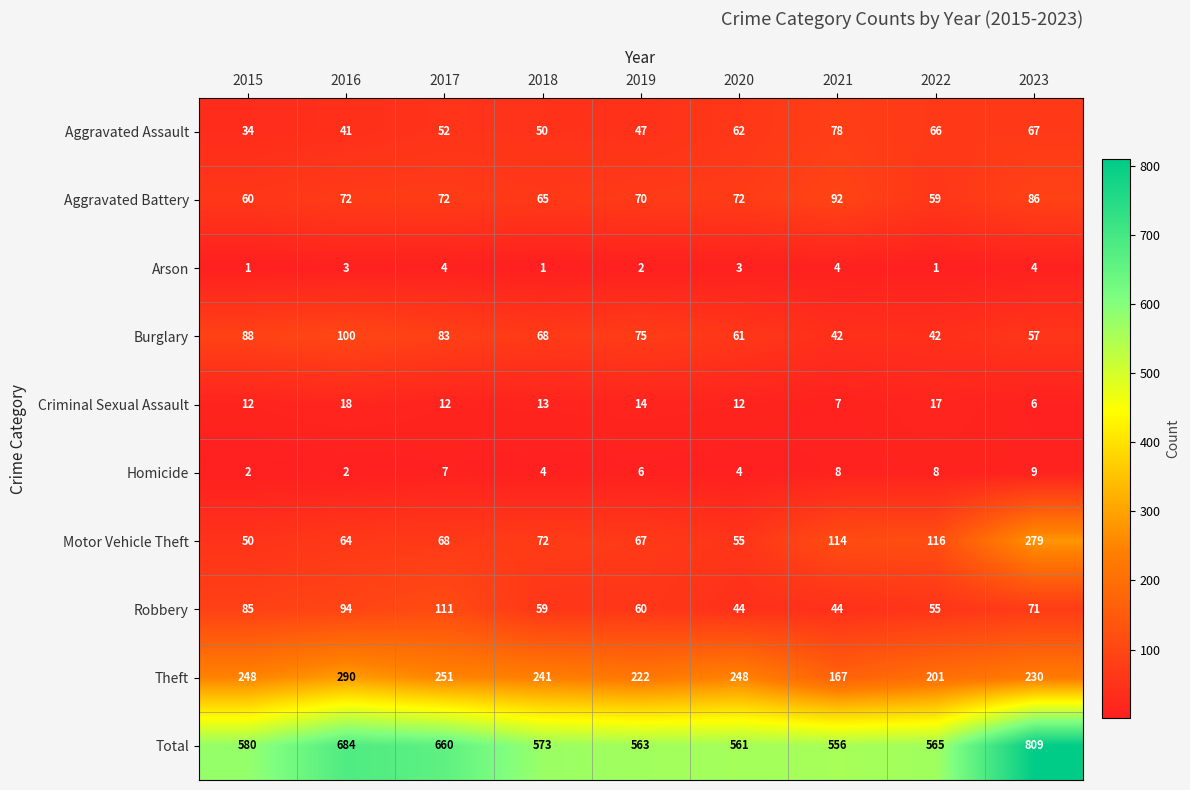

Which label corresponds to the largest value in the chart?

2023